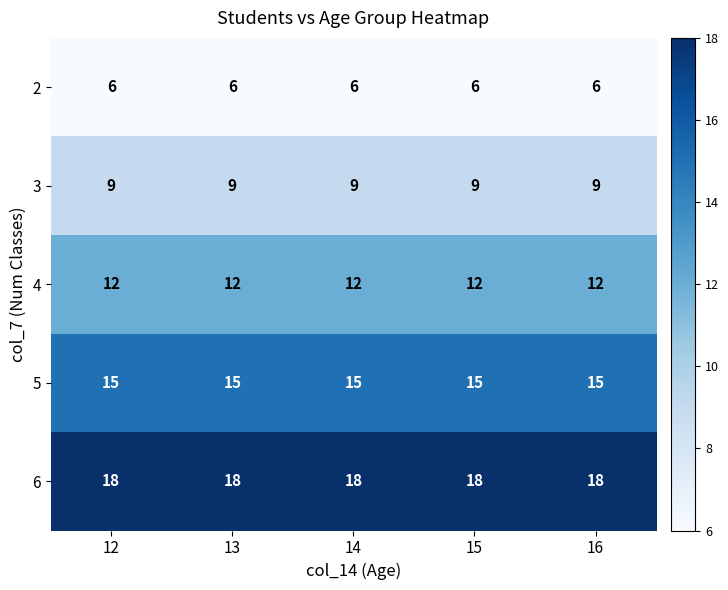

True or false: 5 has a value of 8 at 12.

False